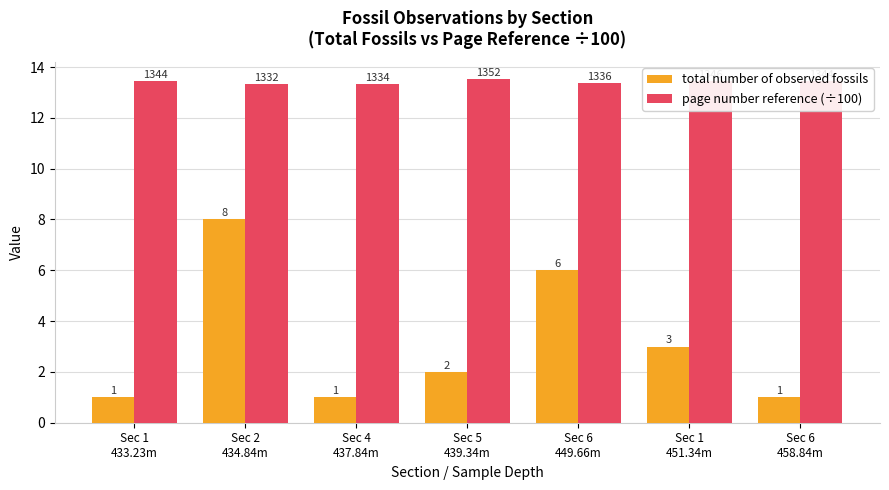

What is the difference between the maximum and minimum values in the total number of observed fossils series?

7.0